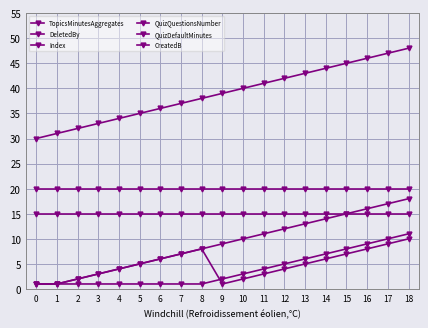

Read the QuizDefaultMinutes value at 13.

20